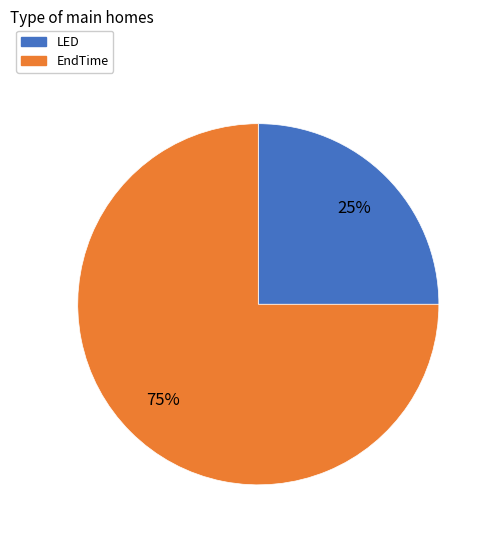

What is the smallest slice in the pie chart?

LED